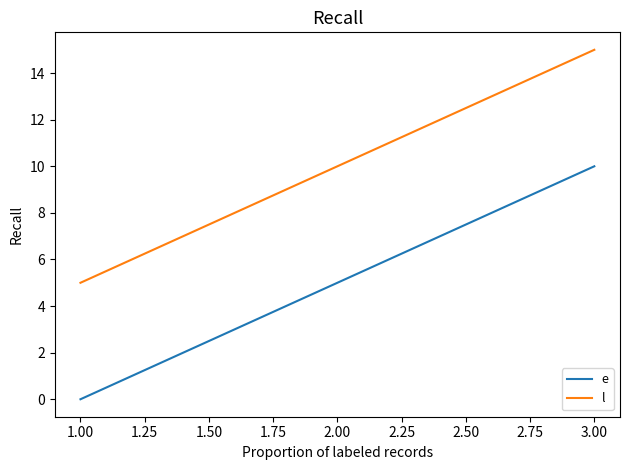

Which series has the largest total across all categories?

l